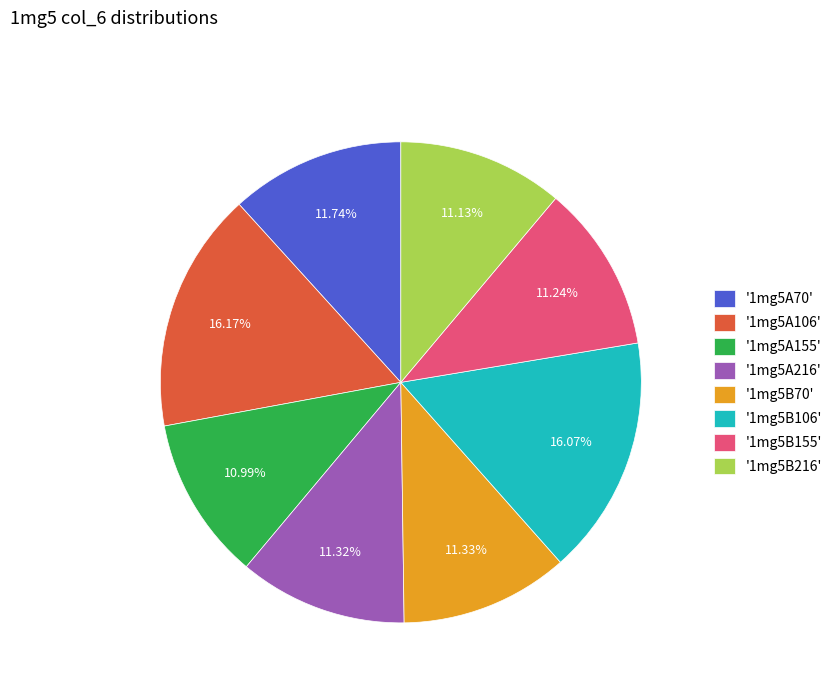

Approximately how many times larger is the value at '1mg5B216' compared to '1mg5B70'?

1.0